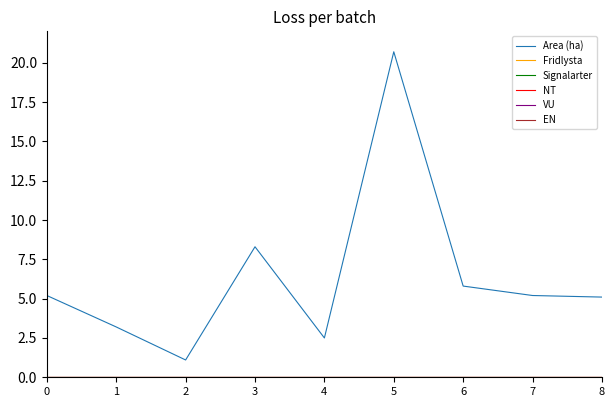

Does the chart have visible grid lines?

No